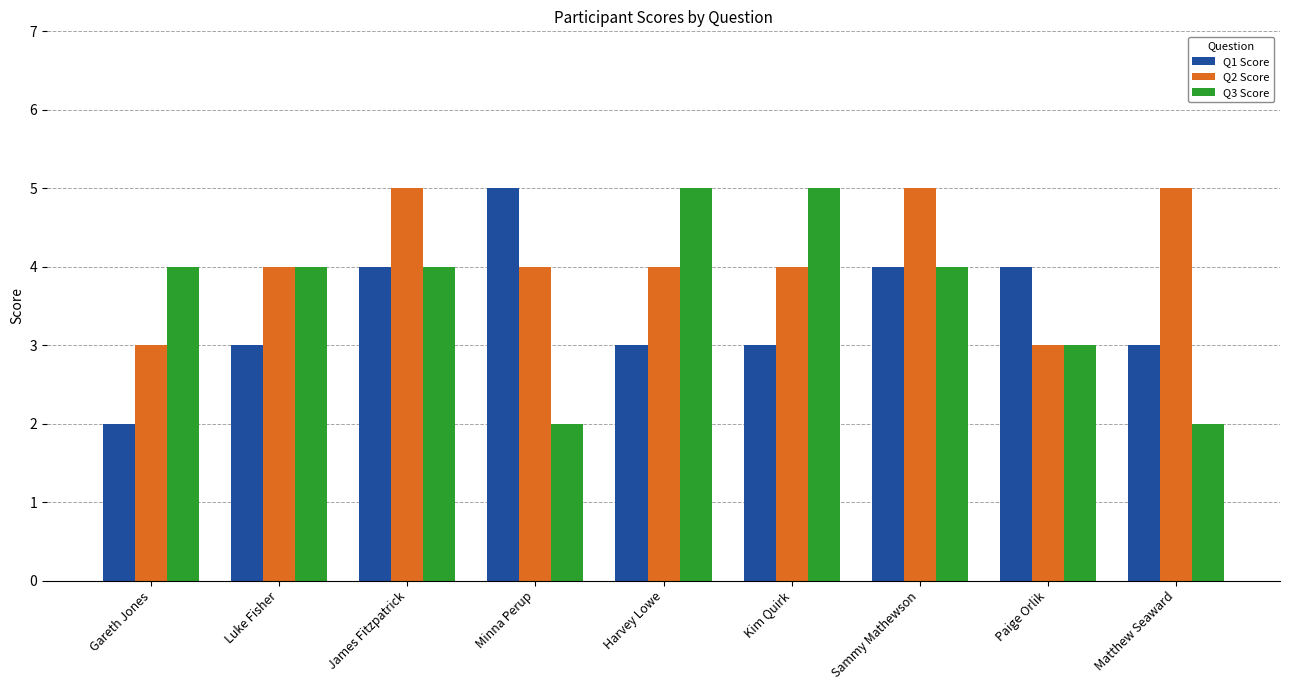

Rank the series by their average value, from lowest to highest.

Q1 Score, Q3 Score, Q2 Score